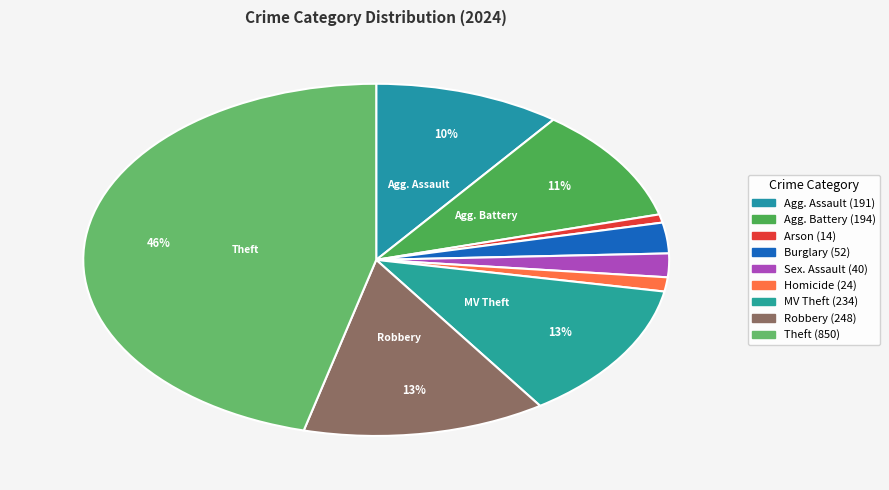

Is there any slice that represents more than half of the pie?

No